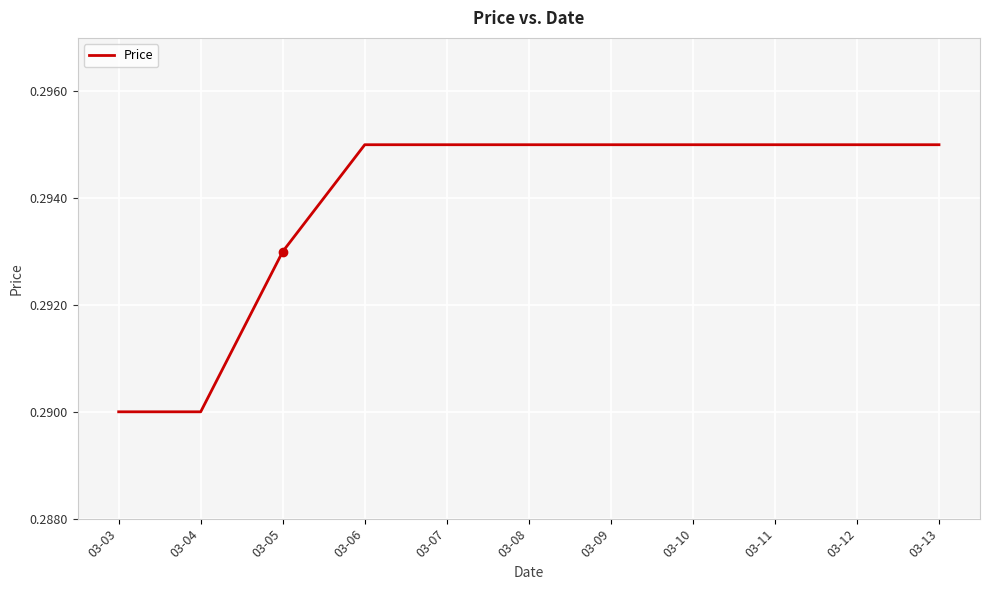

True or false: the data shows 0.5 at 03-09.

False